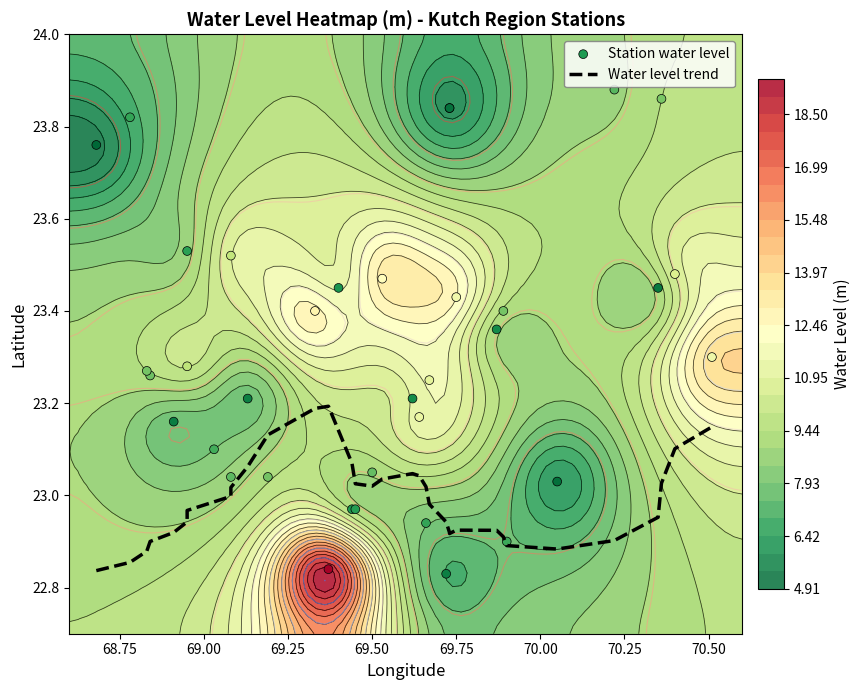

Reading left to right, what are all the values shown in this chart?

Water level trend: 22.8	22.9	22.9	22.9	22.9	22.9	23.0	23.0	23.0	23.0	23.1	23.1	23.2	23.2	23.1	23.1	23.0	23.0	23.0	23.0	23.0	23.0	23.0	22.9	22.9	22.9	22.9	22.9	22.9	22.9	22.9	22.9	23.0	23.0	23.1	23.1
Station water level: 23.0	23.0	22.9	23.2	23.4	23.4	23.9	23.4	23.1	23.4	23.5	22.9	23.4	23.8	23.8	23.0	23.0	23.2	23.8	23.4	22.8	23.5	23.2	23.8	22.8	23.3	23.3	23.5	23.9	23.5	23.3	23.2	23.0	23.2	23.3	23.1